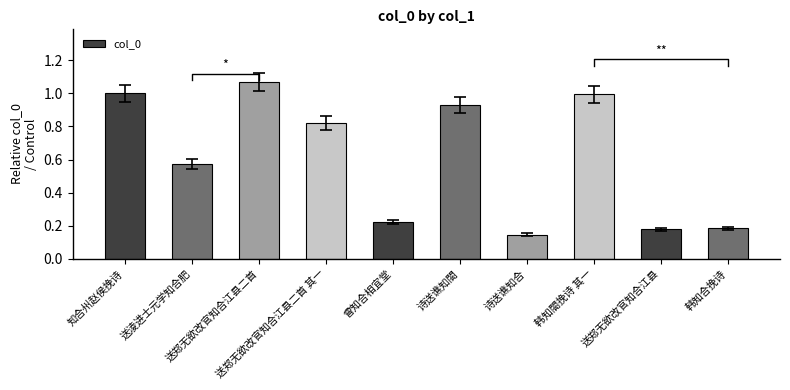

Rank the categories by value from highest to lowest.

送郑无欲改官知合江县二首, 知合州赵侯挽诗, 韩知閤挽诗 其一, 诗送谯知閤, 送郑无欲改官知合江县二首 其一, 送淩进士元学知合肥, 曾知合相宜堂, 韩知合挽诗, 送郑无欲改官知合江县, 诗送谯知合